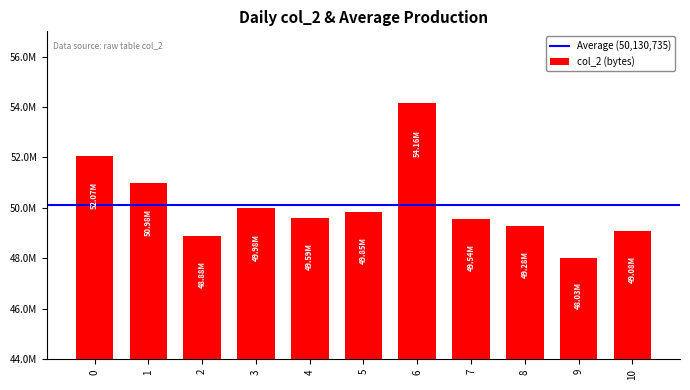

The value at 9 is 76494855. True or false?

False